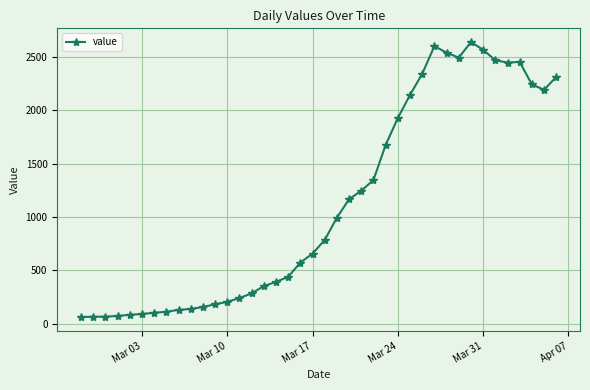

True or false: there are more than 1 points higher than both neighbors.

True